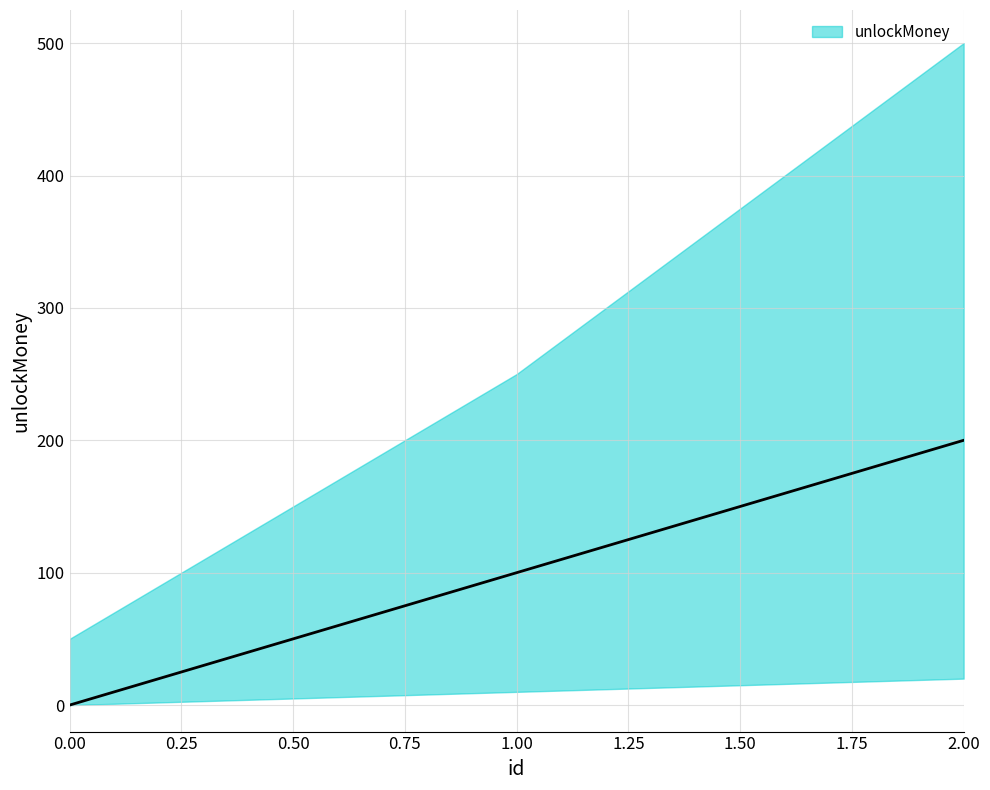

How many distinct data groups are displayed?

1